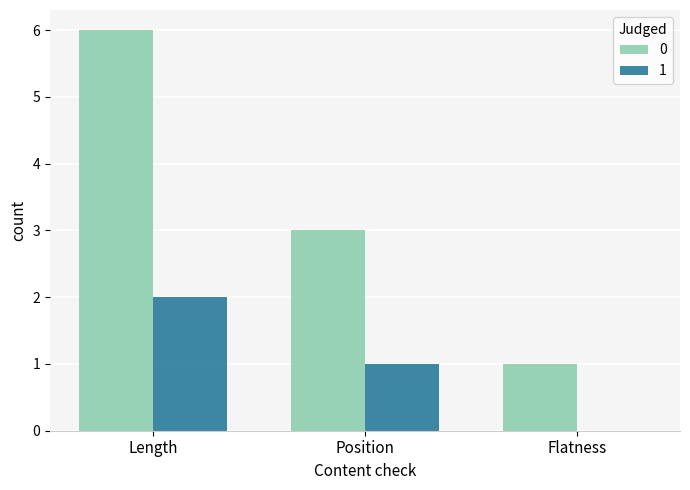

The 1 series shows 2 at Length. True or false?

True